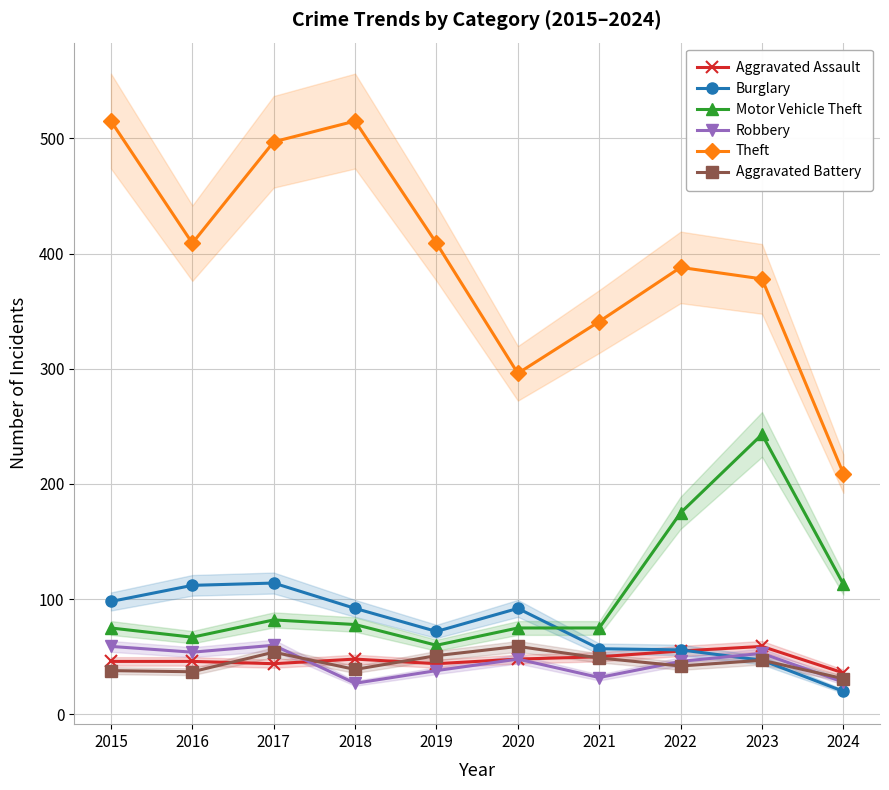

At which category does Aggravated Battery reach its first local peak?

2017